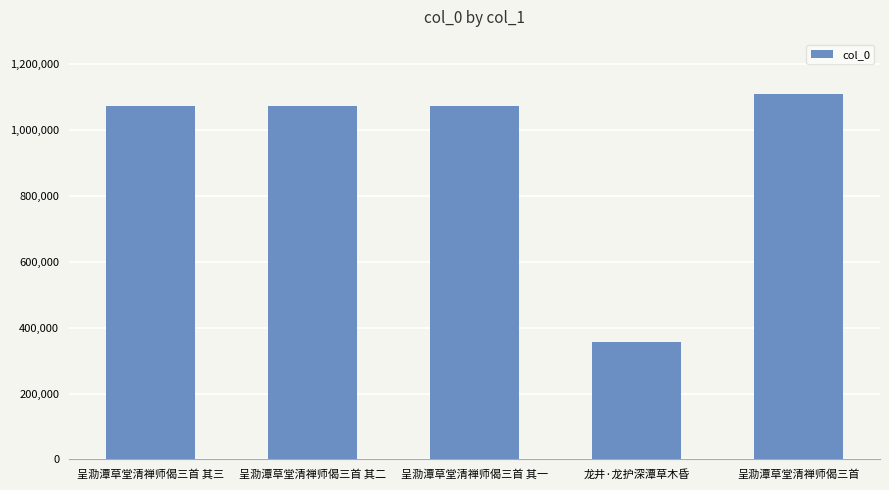

Read the value at 呈泐潭草堂清禅师偈三首 其三.

1072128